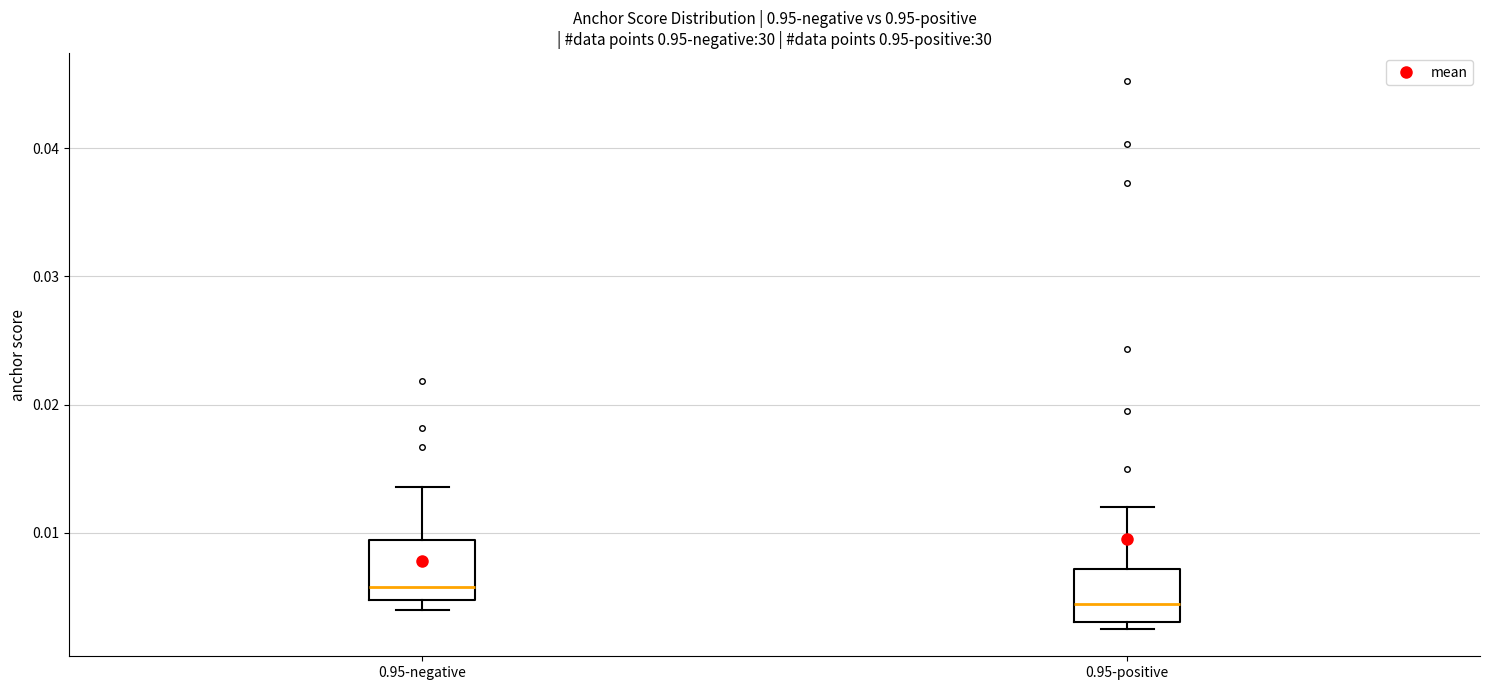

Which box's median line is the highest?

0.95-negative